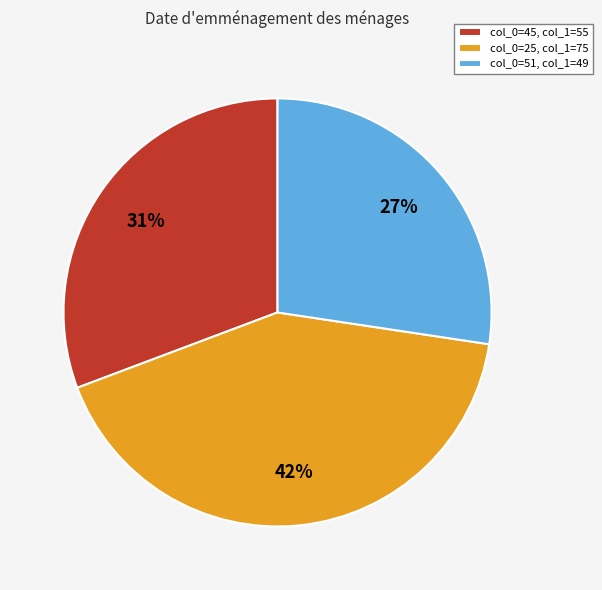

Which category has the smallest portion of the pie?

col_0=51, col_1=49